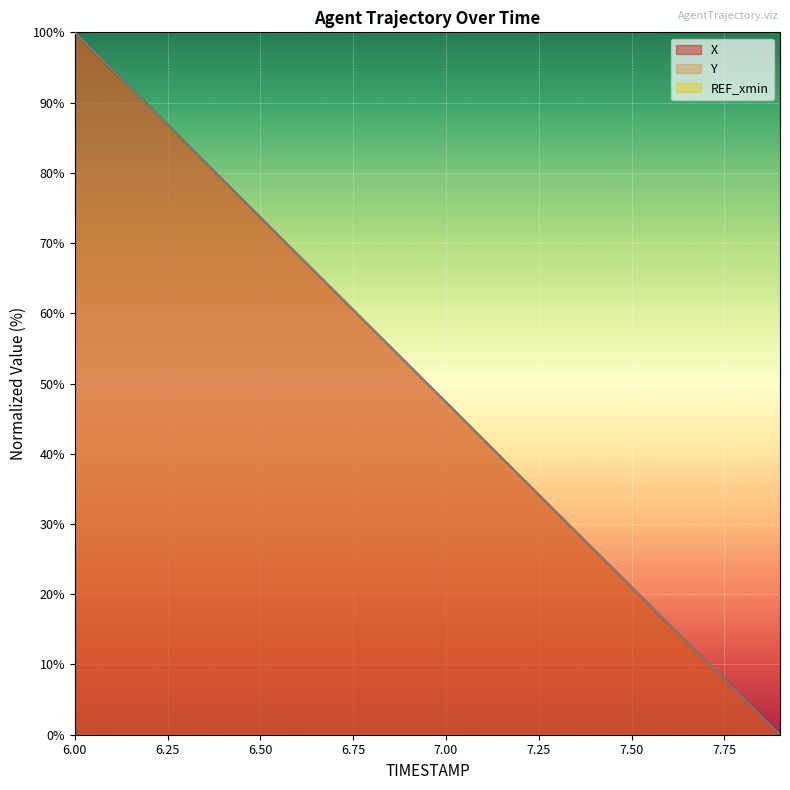

True or false: X has more than 1 points higher than both neighbors.

False